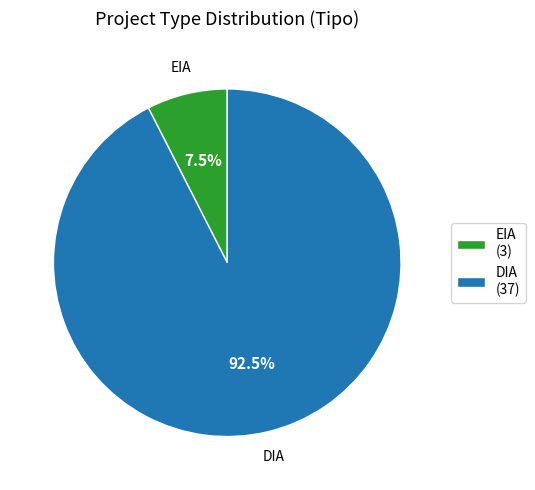

Approximately how many times larger is the value at DIA compared to EIA?

12.3